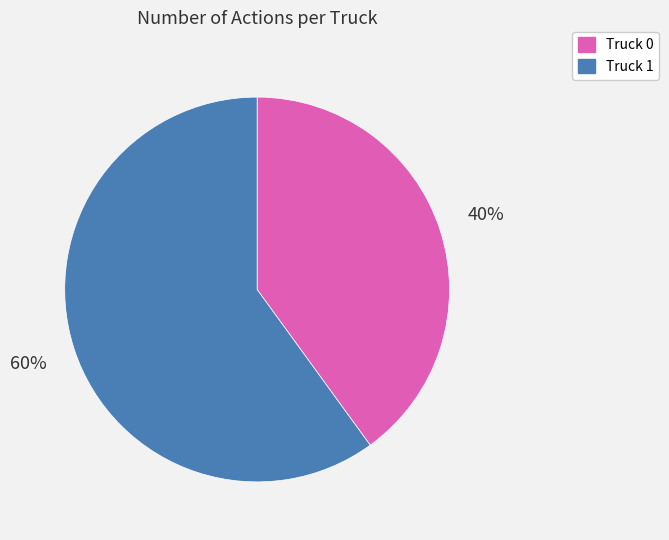

To the nearest percent, what percentage of the pie is Truck 1?

60%